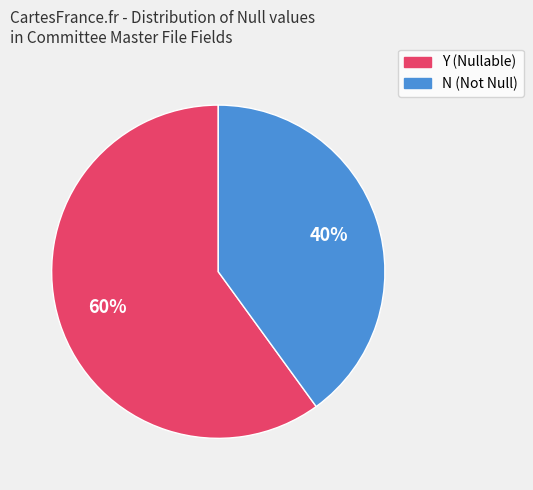

Which category has the biggest portion of the pie?

Y